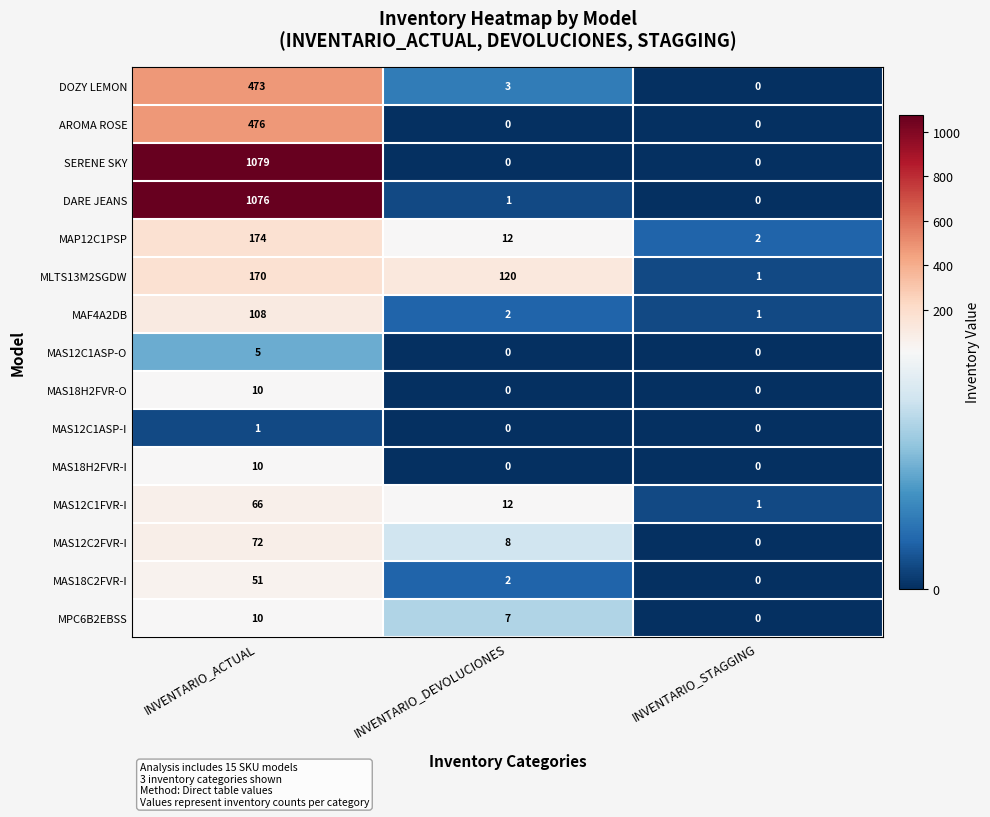

Is it true that MAF4A2DB equals 2 at INVENTARIO_DEVOLUCIONES?

True